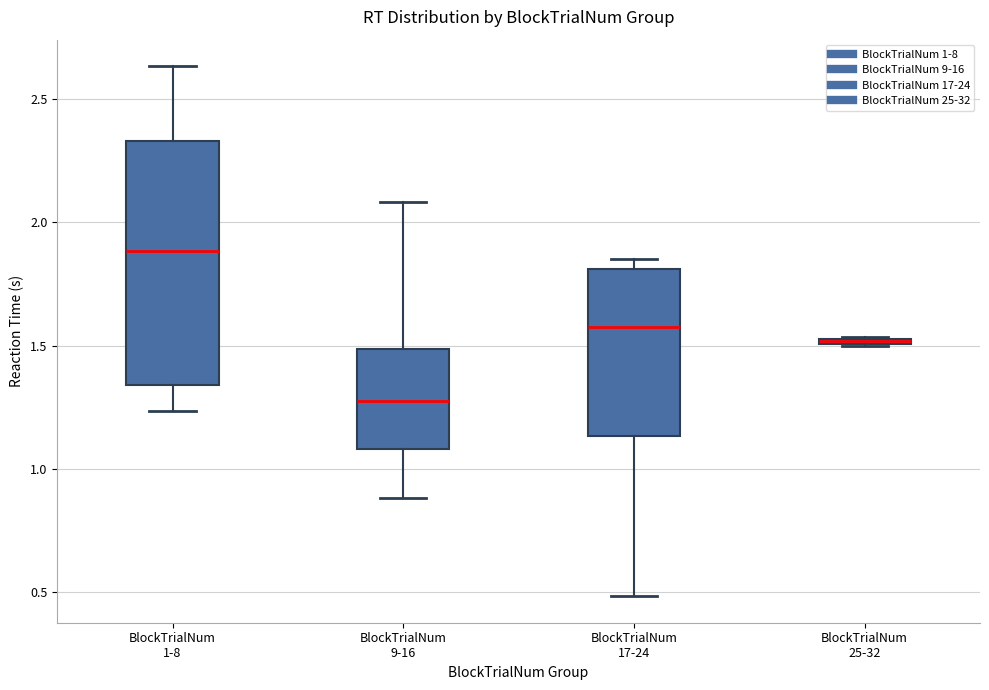

Which box is the tallest, from its lower edge to its upper edge?

BlockTrialNum 1-8